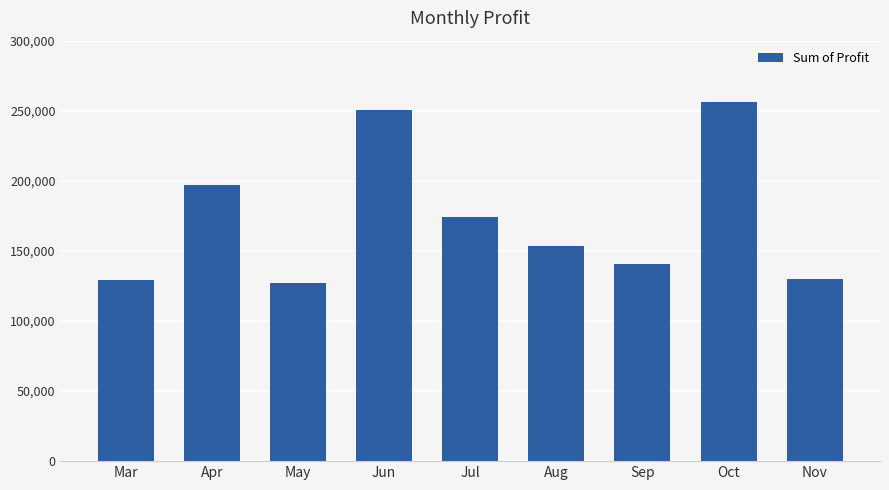

Where is the data nearest to the value 191533?

Apr